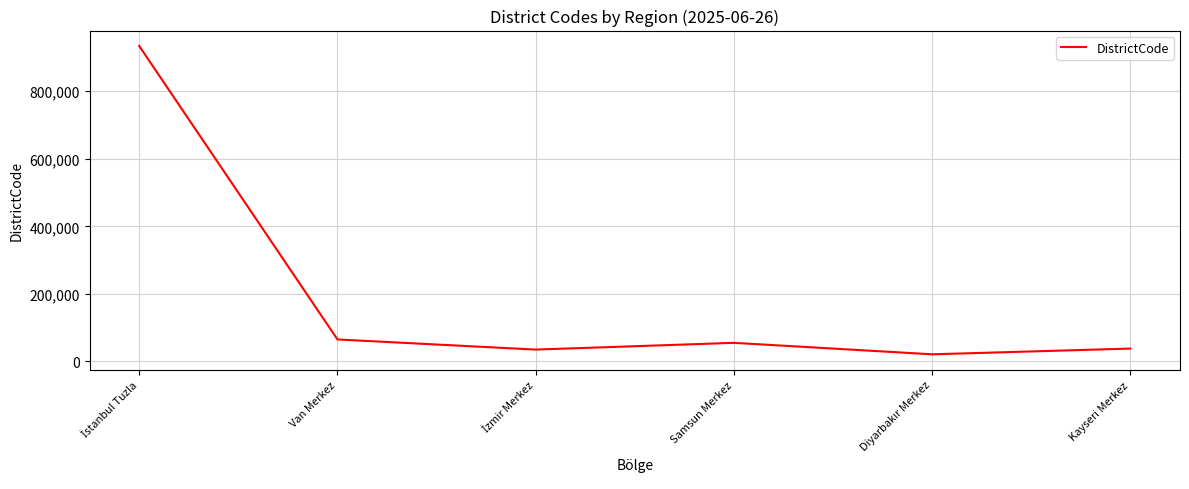

True or false: the data has more than 1 interior local peaks.

False